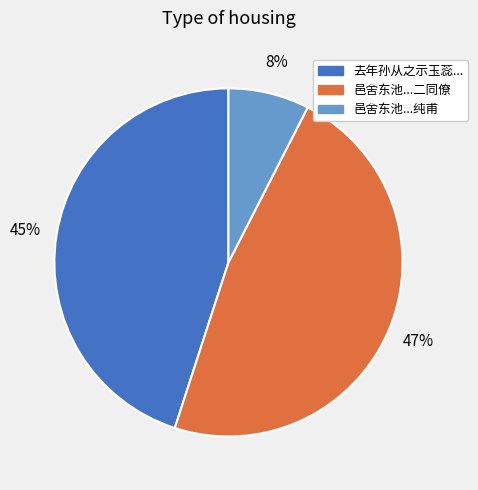

Does any single category account for the majority?

No